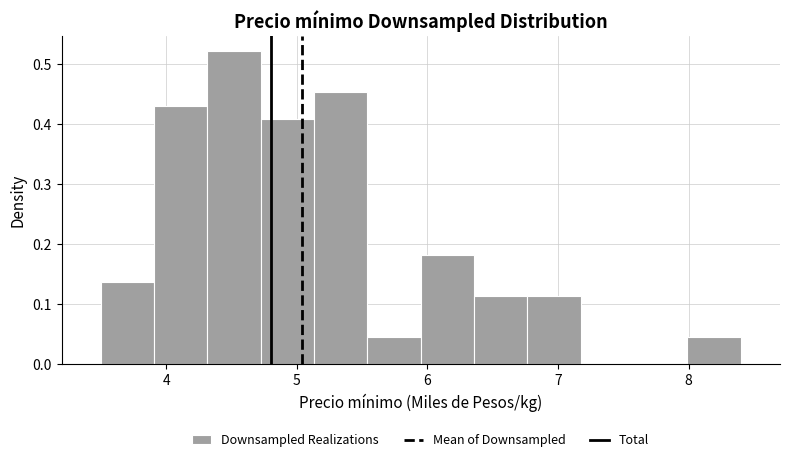

What is the height of the bar covering 5.5 to 6.0 on the x-axis? Neither the bar edges nor the heights are printed on the chart, so give them approximately, as read against the axes.

0.05